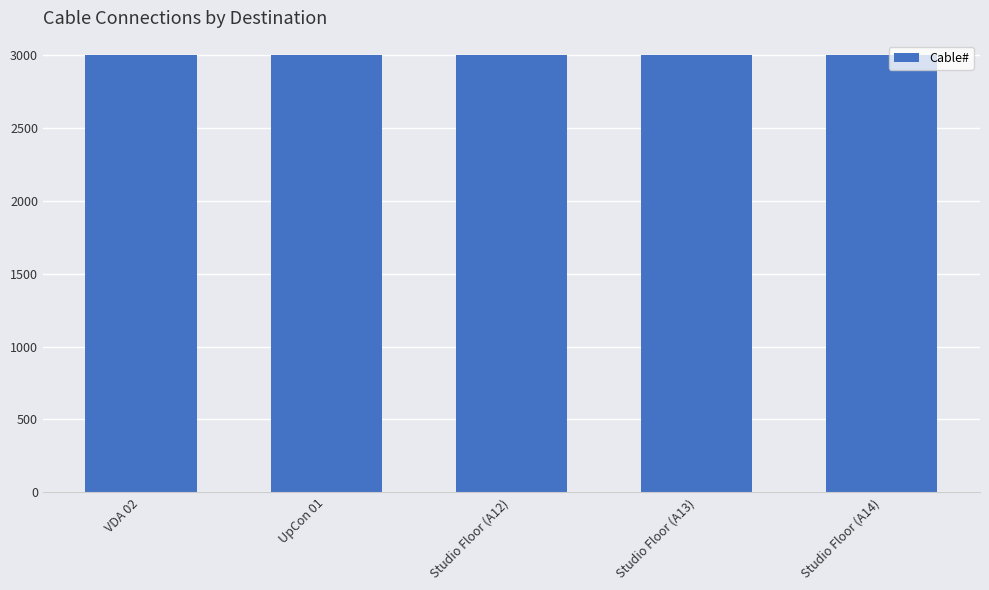

What is the approximate value at Studio Floor (A13)?

3003